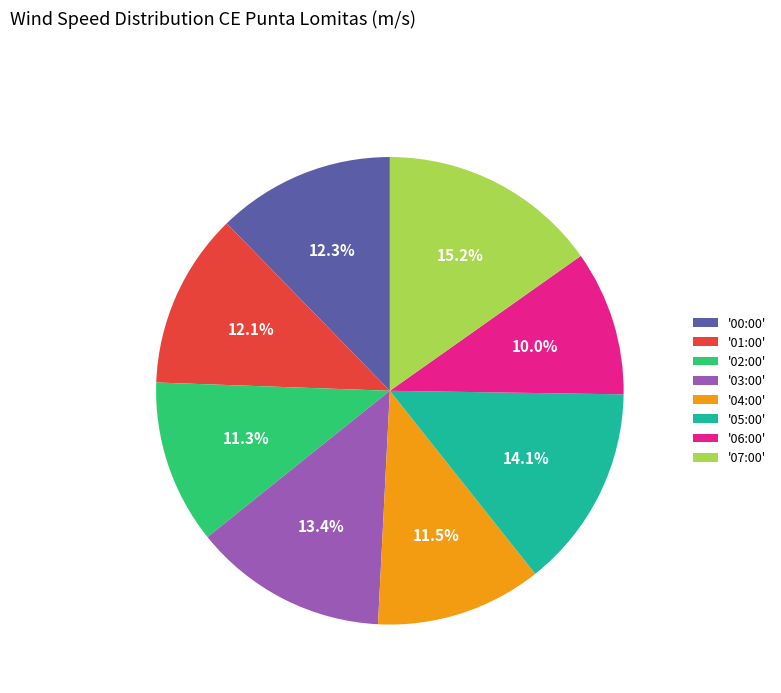

Which category has the smallest portion of the pie?

'06:00'